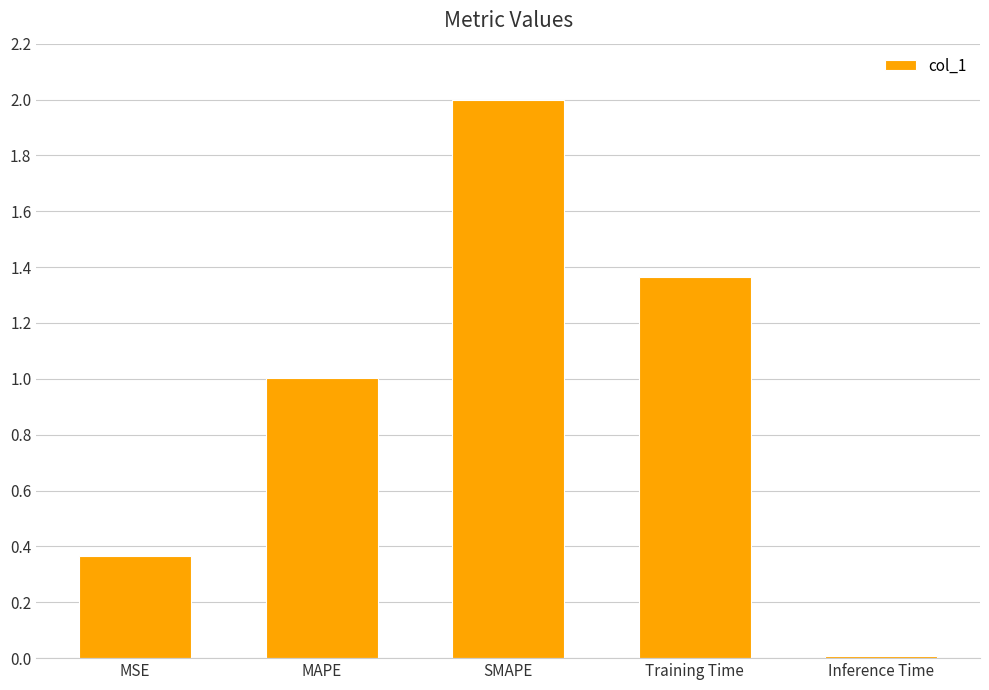

What is the difference between the maximum and minimum values?

2.0